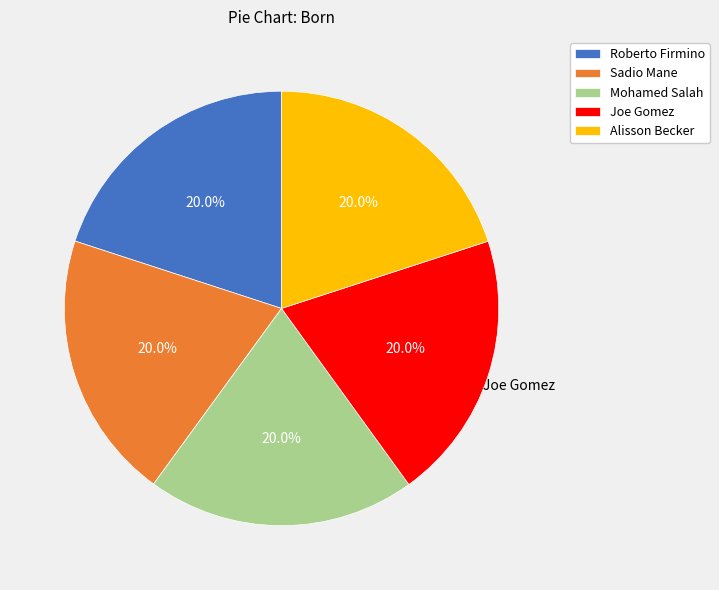

Combined, what portion of the pie is Alisson Becker and Roberto Firmino?

40.0%